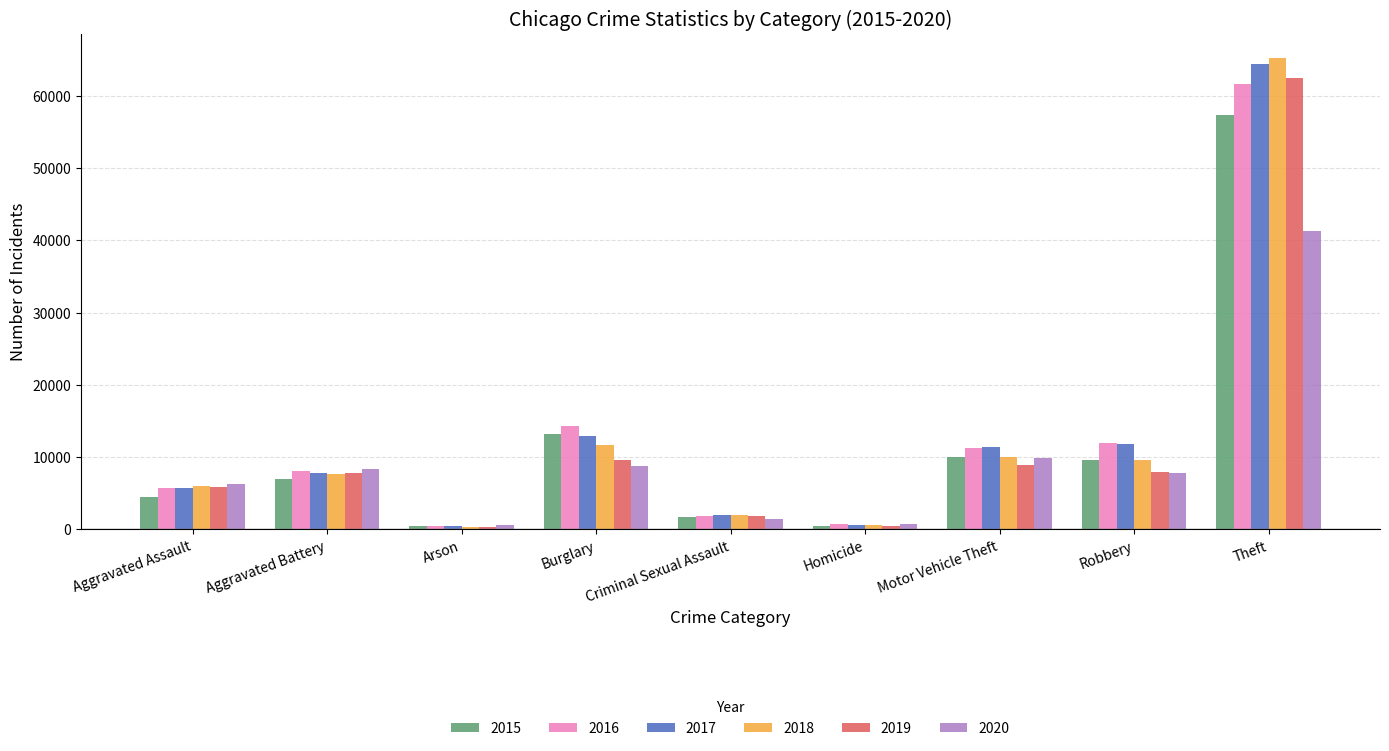

What is the difference between the second highest and minimum values in the 2016 series?

13774